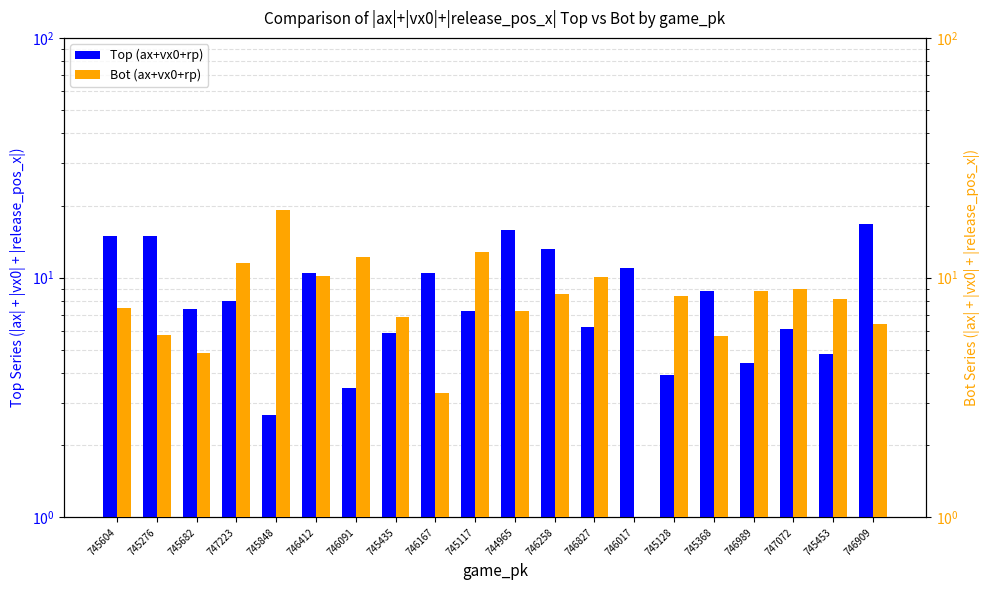

Which has a higher value, 746167 or 744965?

744965